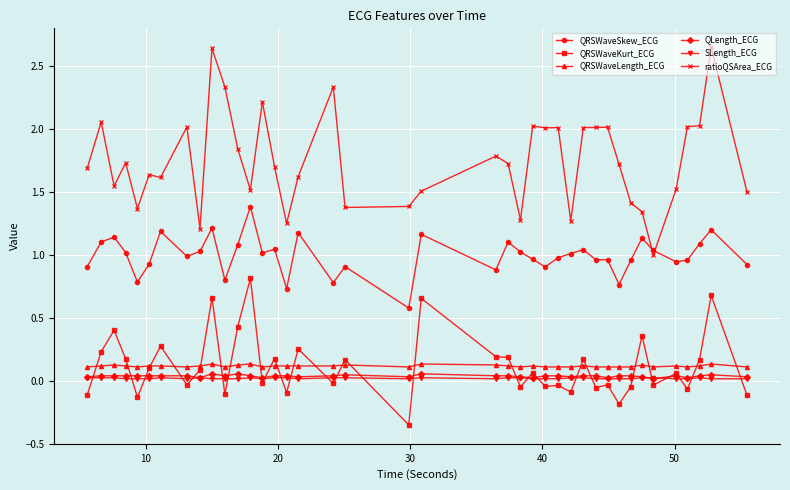

Rank the series by their maximum value, from highest to lowest.

ratioQSArea_ECG, QRSWaveSkew_ECG, QRSWaveKurt_ECG, QRSWaveLength_ECG, QLength_ECG, SLength_ECG